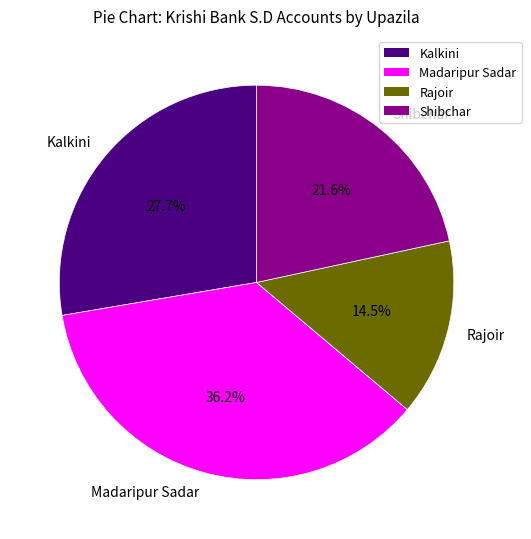

To the nearest percent, what is the difference between the Kalkini and Madaripur Sadar slice percentages?

8%